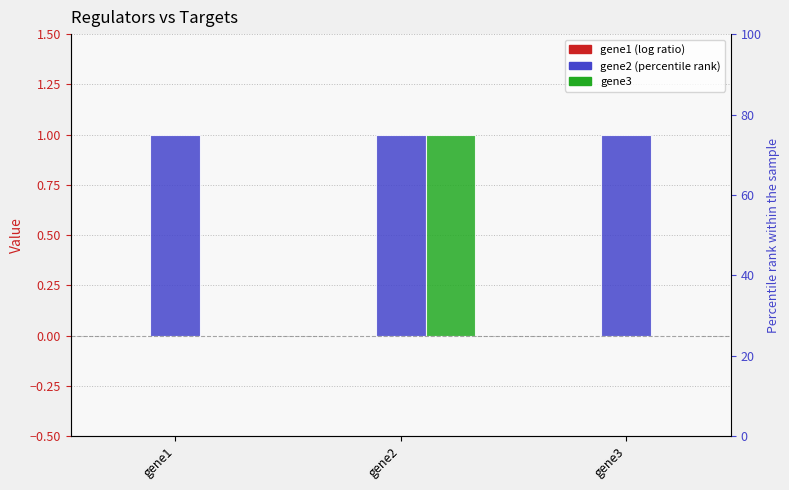

The gene1 series shows 0 at gene3. True or false?

True